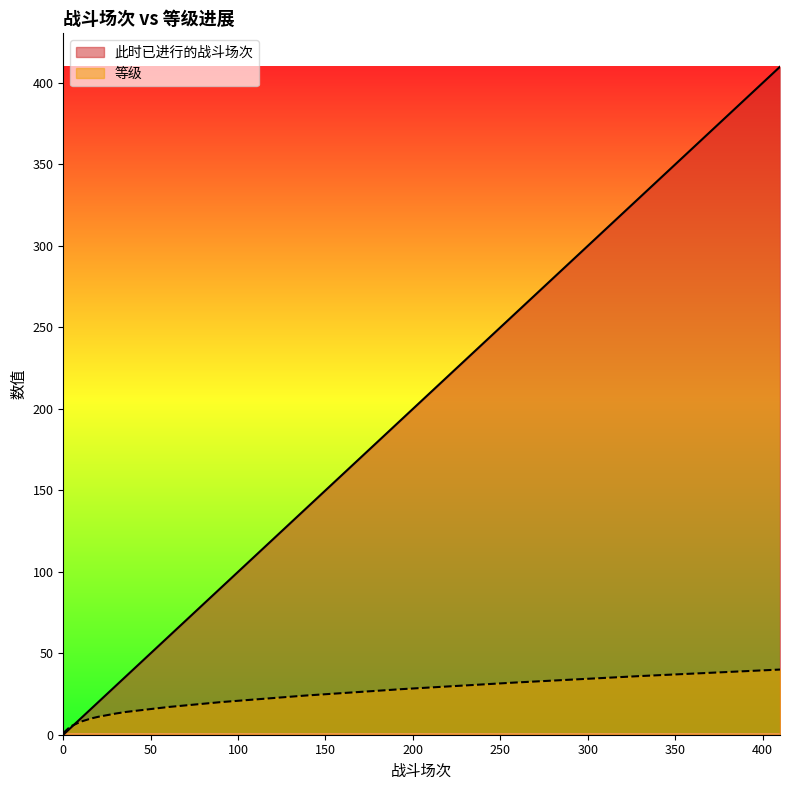

Reading right to left, list all the values displayed in this chart.

此时已进行的战斗场次: 410=410	390=390	370=370	350=350	330=330	312=312	294=294	276=276	258=258	242=242	226=226	210=210	194=194	180=180	166=166	152=152	138=138	126=126	114=114	102=102	90=90	80=80	70=70	60=60	52=52	44=44	36=36	30=30	25=25	20=20	16=16	13=13	10=10	8=8	6=6	4=4	3=3	2=2	1=1	0=0
等级: 410=40	390=39	370=38	350=37	330=36	312=35	294=34	276=33	258=32	242=31	226=30	210=29	194=28	180=27	166=26	152=25	138=24	126=23	114=22	102=21	90=20	80=19	70=18	60=17	52=16	44=15	36=14	30=13	25=12	20=11	16=10	13=9	10=8	8=7	6=6	4=5	3=4	2=3	1=2	0=1